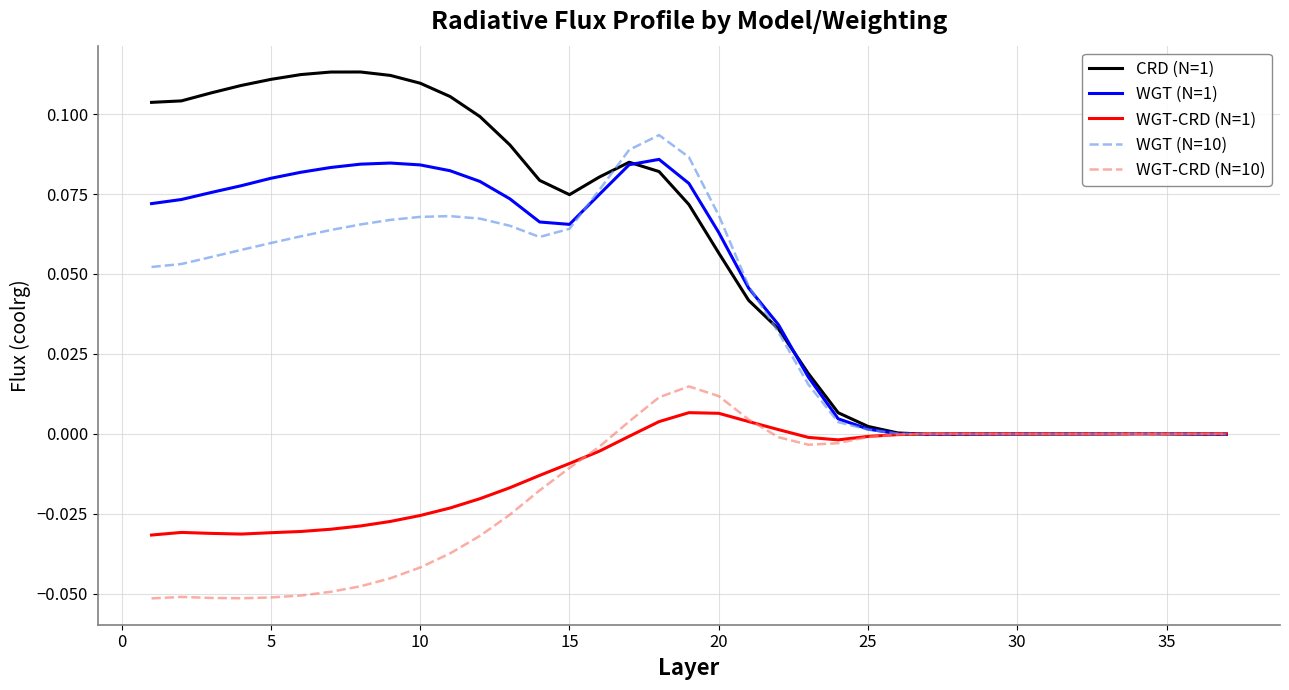

Which series has the widest spread of values?

CRD (N=1)